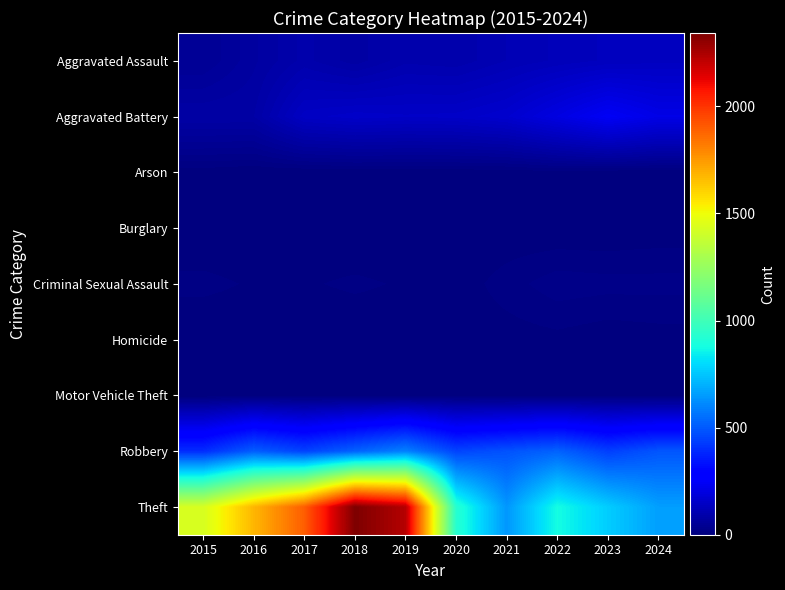

Reading left to right, transcribe all the data shown in this chart.

Aggravated Assault: 2015=46	2016=71	2017=95	2018=77	2019=98	2020=94	2021=110	2022=121	2023=130	2024=134
Aggravated Battery: 2015=82	2016=82	2017=142	2018=152	2019=148	2020=150	2021=163	2022=202	2023=244	2024=212
Arson: 2015=3	2016=0	2017=0	2018=1	2019=1	2020=1	2021=2	2022=5	2023=2	2024=1
Burglary: 2015=0	2016=0	2017=2	2018=0	2019=1	2020=0	2021=1	2022=0	2023=0	2024=2
Criminal Sexual Assault: 2015=12	2016=8	2017=8	2018=11	2019=8	2020=3	2021=14	2022=24	2023=22	2024=22
Homicide: 2015=0	2016=1	2017=1	2018=1	2019=2	2020=3	2021=4	2022=6	2023=2	2024=4
Motor Vehicle Theft: 2015=1	2016=4	2017=2	2018=1	2019=1	2020=3	2021=2	2022=2	2023=6	2024=2
Robbery: 2015=395	2016=510	2017=446	2018=520	2019=591	2020=450	2021=484	2022=521	2023=439	2024=491
Theft: 2015=1429	2016=1676	2017=1896	2018=2342	2019=2230	2020=930	2021=642	2022=880	2023=766	2024=660